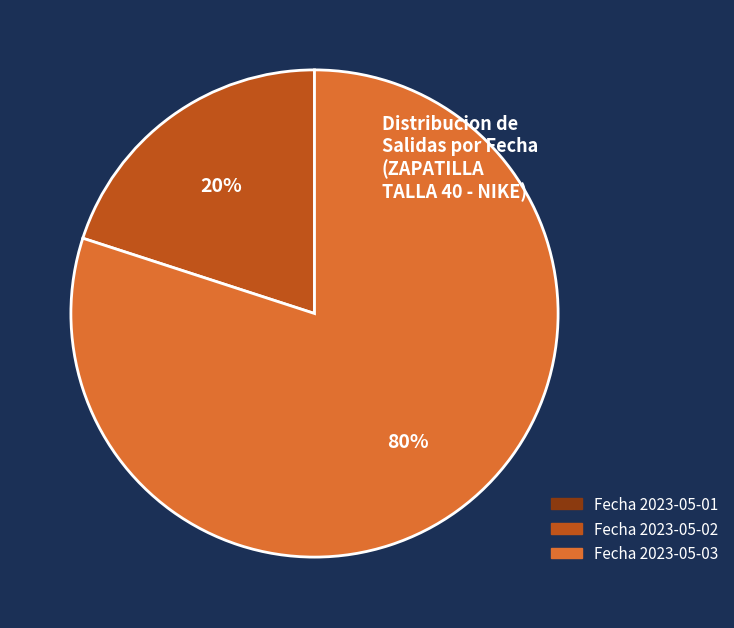

Does Fecha 2023-05-02 account for over 50% of the chart?

No